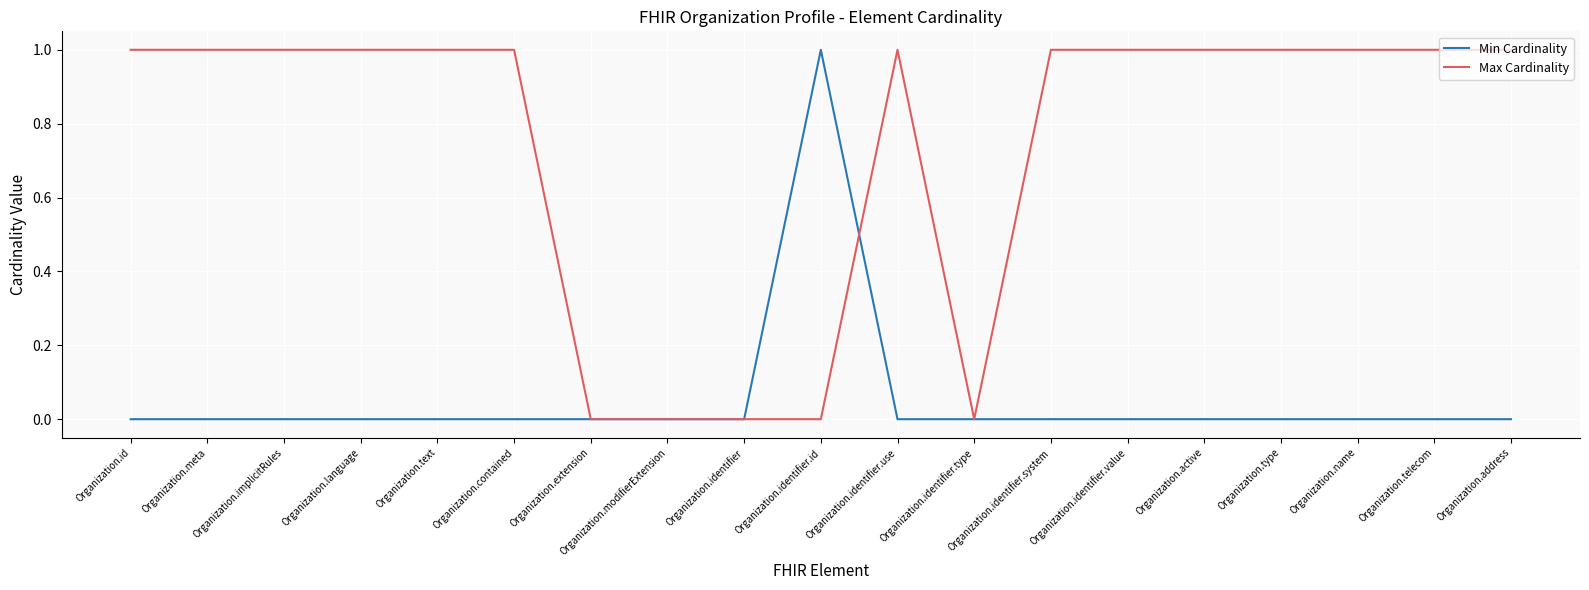

Which series changed the most between Organization.extension and Organization.identifier.use?

Max Cardinality